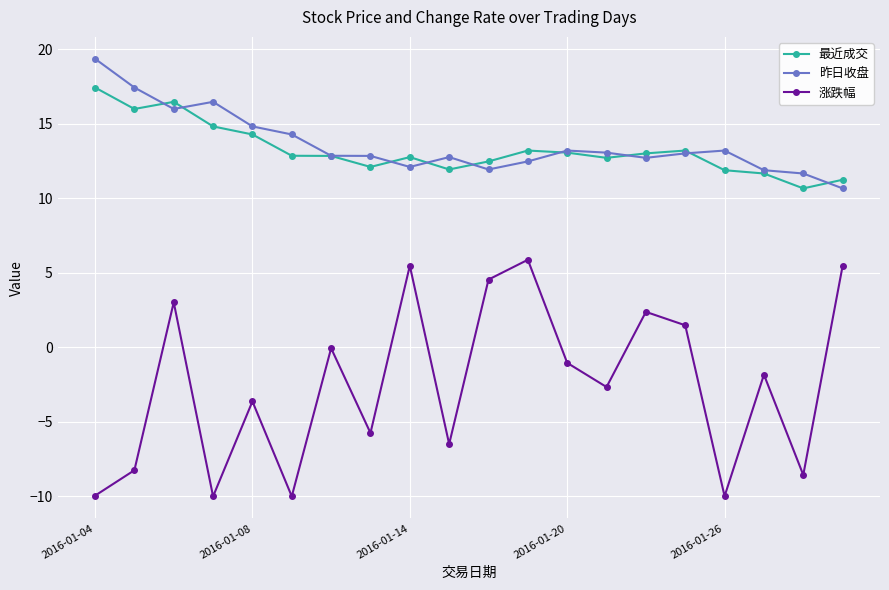

In 涨跌幅, how many points are lower than both neighbors (excluding endpoints)?

7